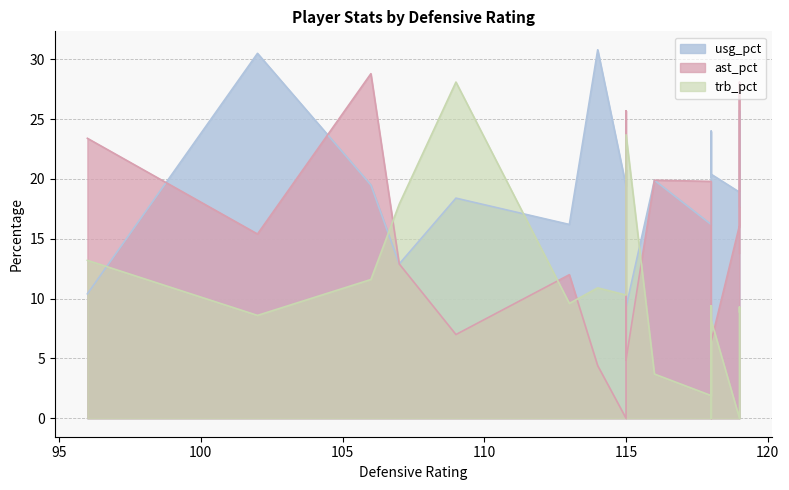

Reading left to right, transcribe all the data shown in this chart.

usg_pct: 102=30.5	114=30.8	113=16.2	118=16.2	115=9.3	109=18.4	119=18.9	96=10.4	118=20.2	107=12.9	119=25.7	118=24.0	119=17.7	118=20.4	116=19.9	115=19.4	115=20.8	106=19.5
ast_pct: 102=15.4	114=4.4	113=12.0	118=19.8	115=4.9	109=7.0	119=16.1	96=23.4	118=0.0	107=12.9	119=13.8	118=4.5	119=28.1	118=6.4	116=19.9	115=0.0	115=25.7	106=28.8
trb_pct: 102=8.6	114=10.9	113=9.6	118=1.9	115=23.7	109=28.1	119=0.0	96=13.2	118=0.0	107=17.9	119=8.9	118=9.4	119=9.3	118=8.2	116=3.7	115=10.3	115=10.6	106=11.6